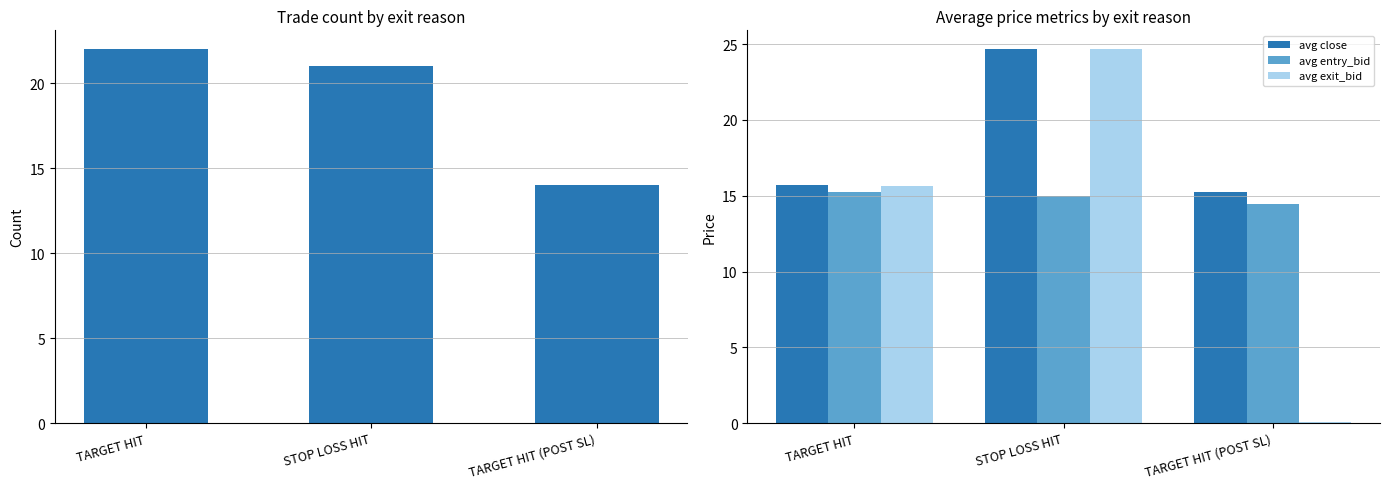

How many data points in Count are above 21?

1